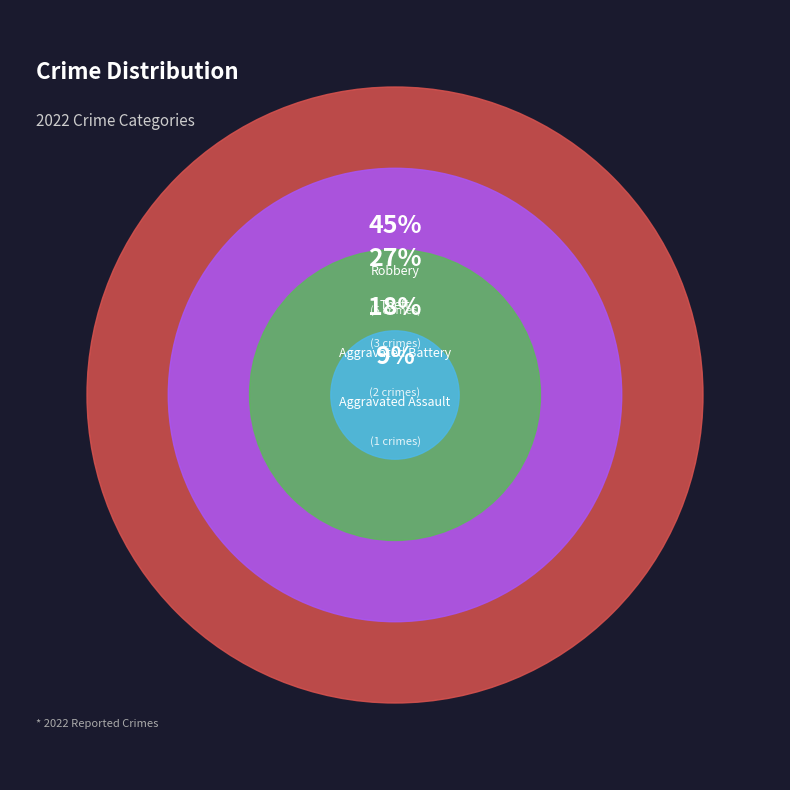

The Aggravated Battery slice represents 7% of the pie. True or false?

False